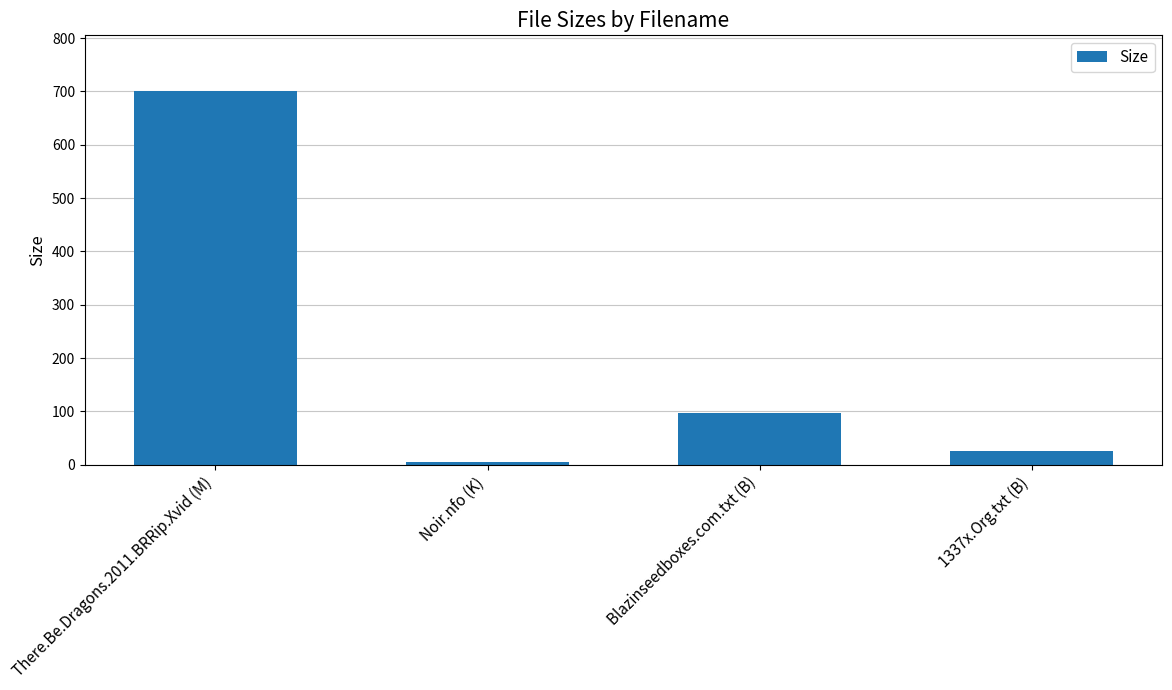

What is the average value?

207.5